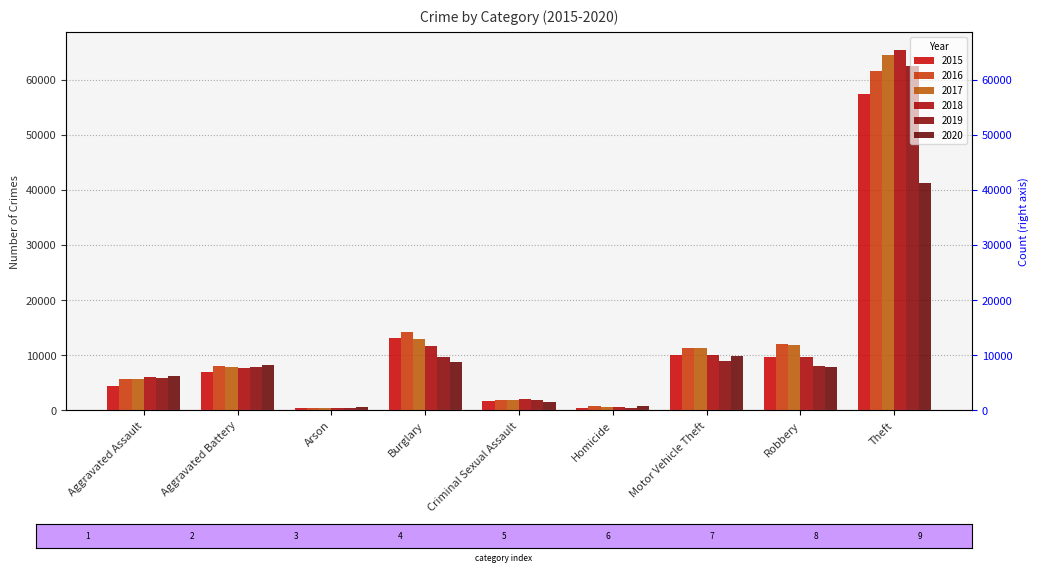

List the series in order of their peak value, highest first.

2018, 2017, 2019, 2016, 2015, 2020